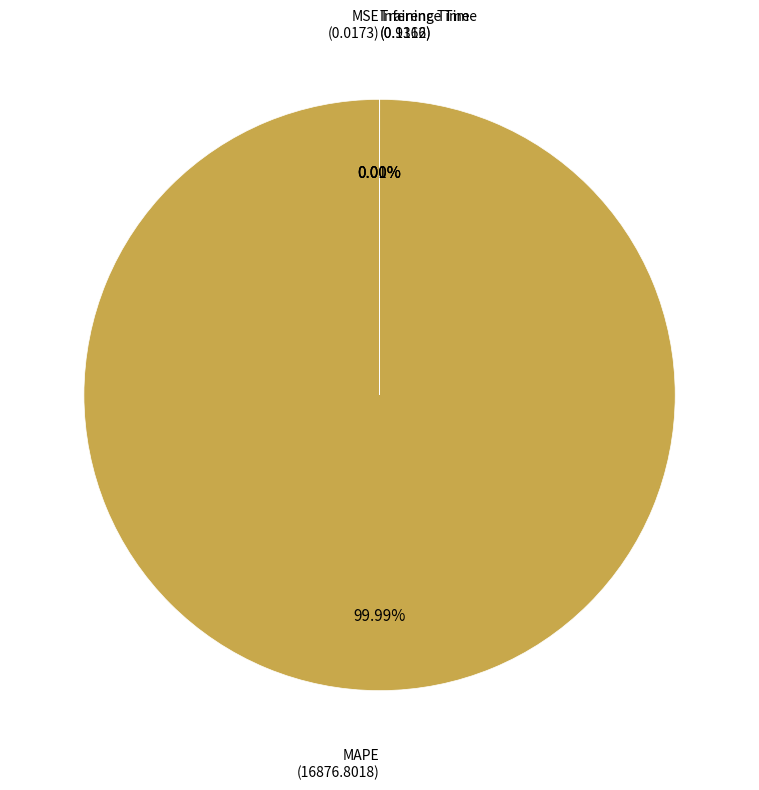

To the nearest percent, what is the difference between the largest and smallest slice percentages?

100%